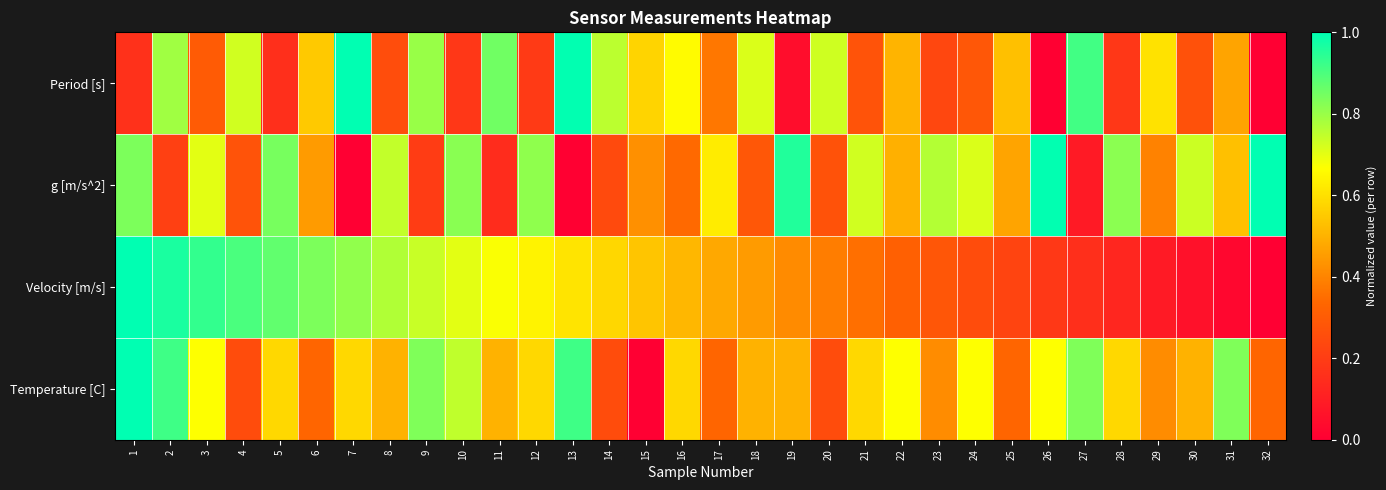

What is the total value across all series at 31?

1.9